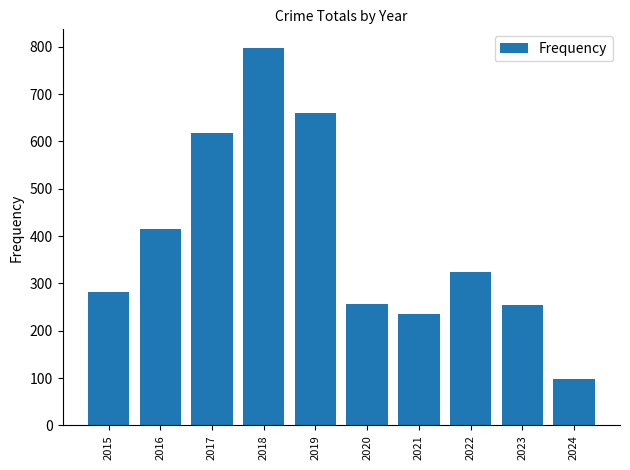

How many bars are there in total?

10